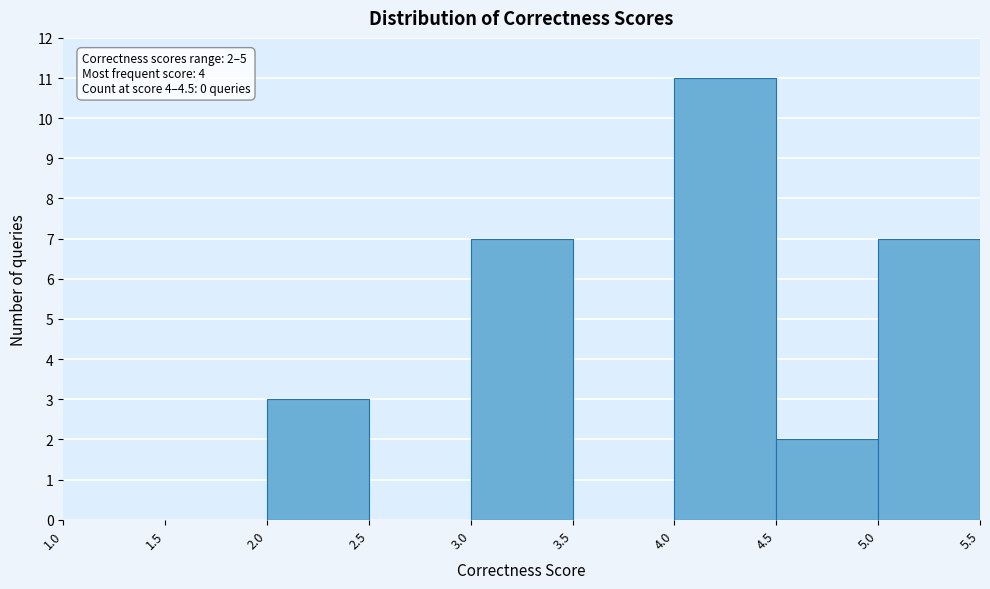

Which range on the x-axis has the tallest bar?

4.0 to 4.5